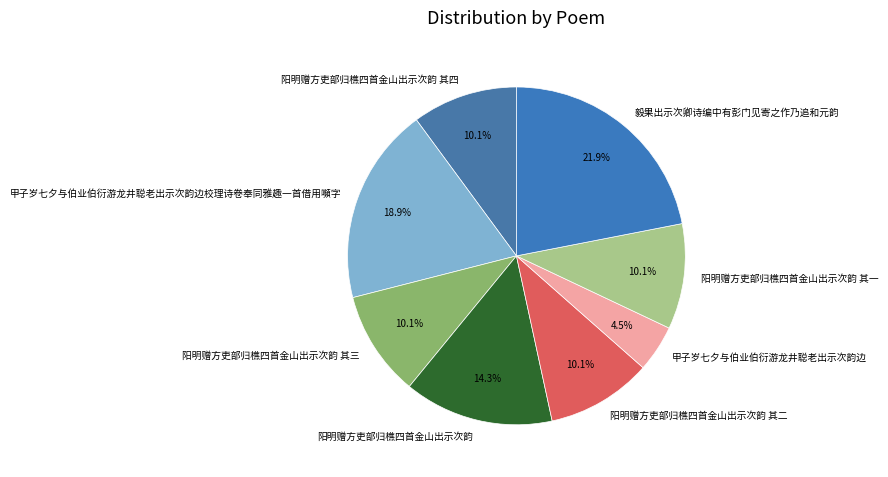

What is the smallest slice in the pie chart?

甲子岁七夕与伯业伯衍游龙井聪老出示次韵边